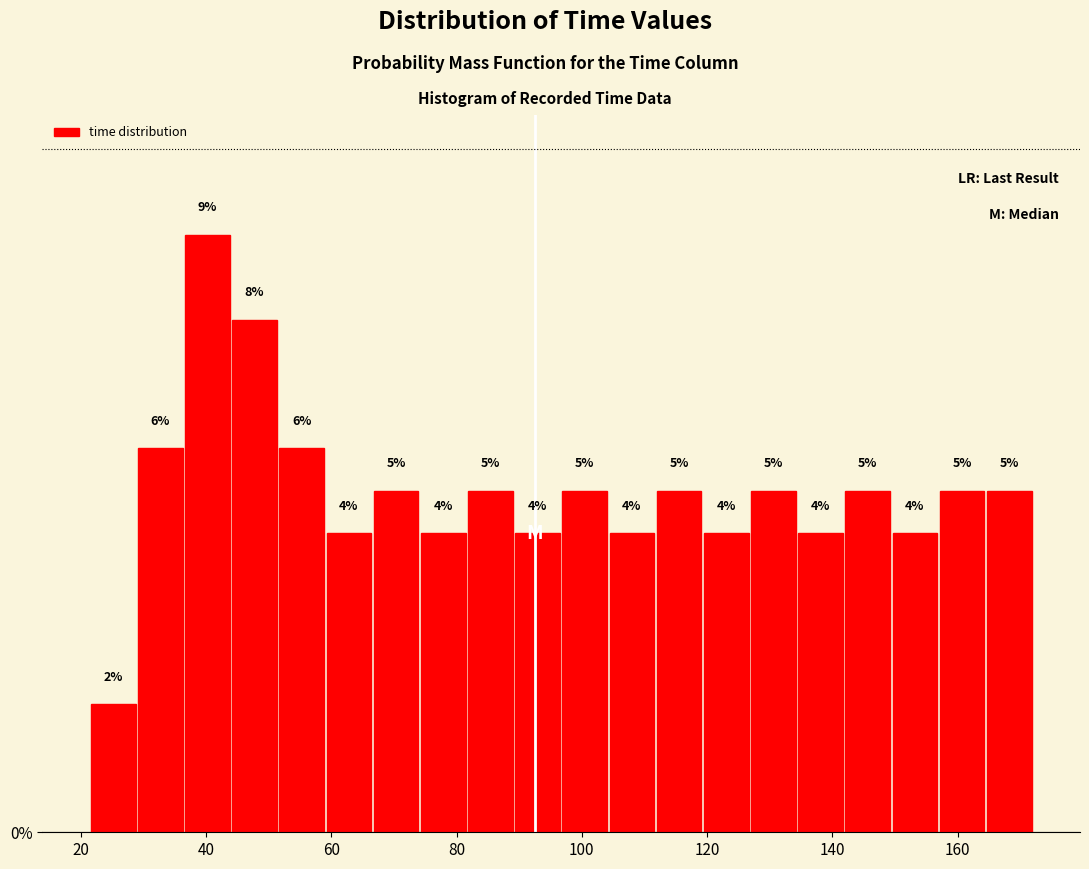

Around what value on the x-axis is the tallest bar? Give the approximate position of its centre, as read against the axis.

40